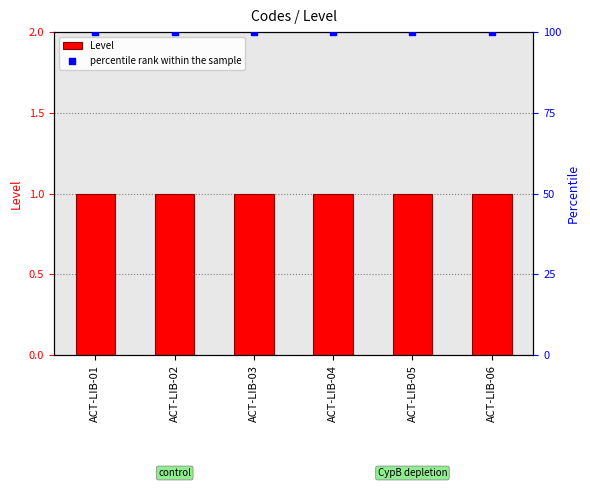

Which series has the widest spread of Y values?

Level